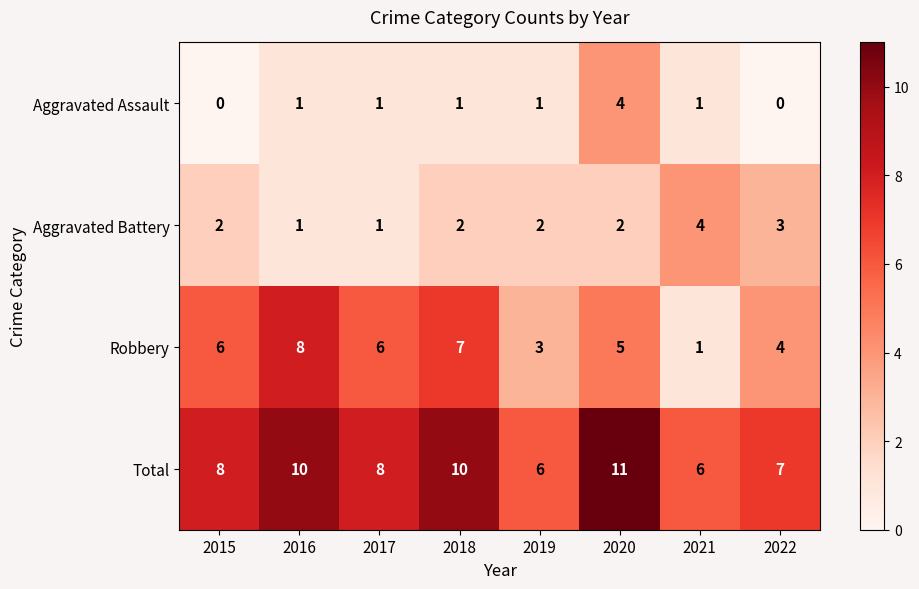

True or false: Aggravated Battery has a value of 0 at 2017.

False